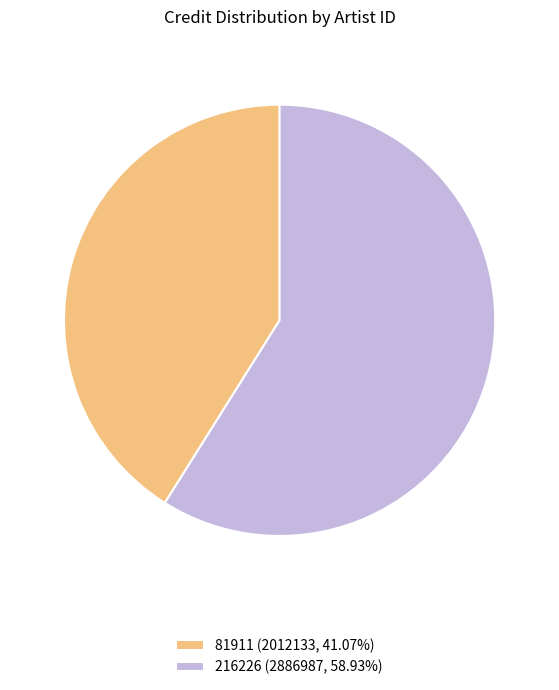

How many segments does this pie chart have?

2